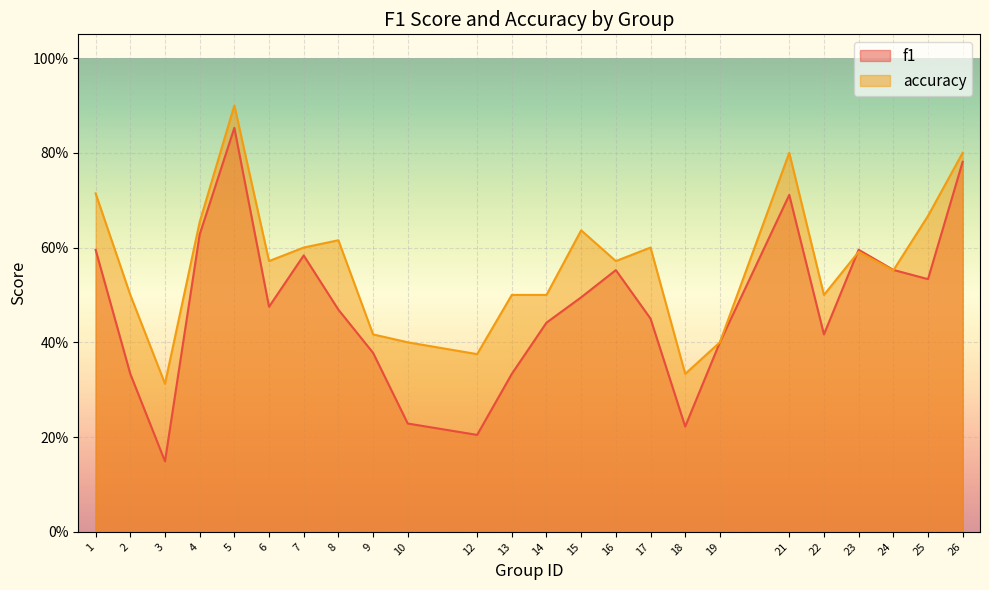

At which category is the sum across all series the highest?

5